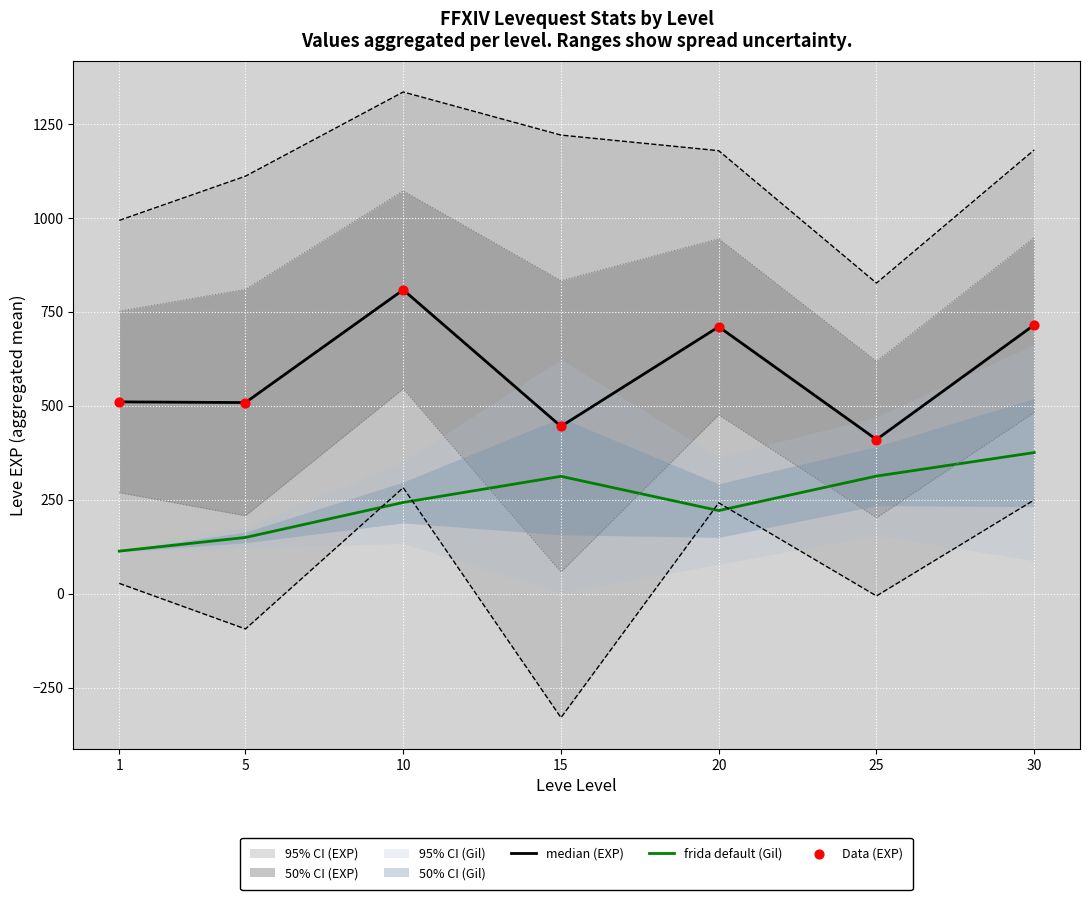

Which series has the largest total across all categories?

median (EXP)